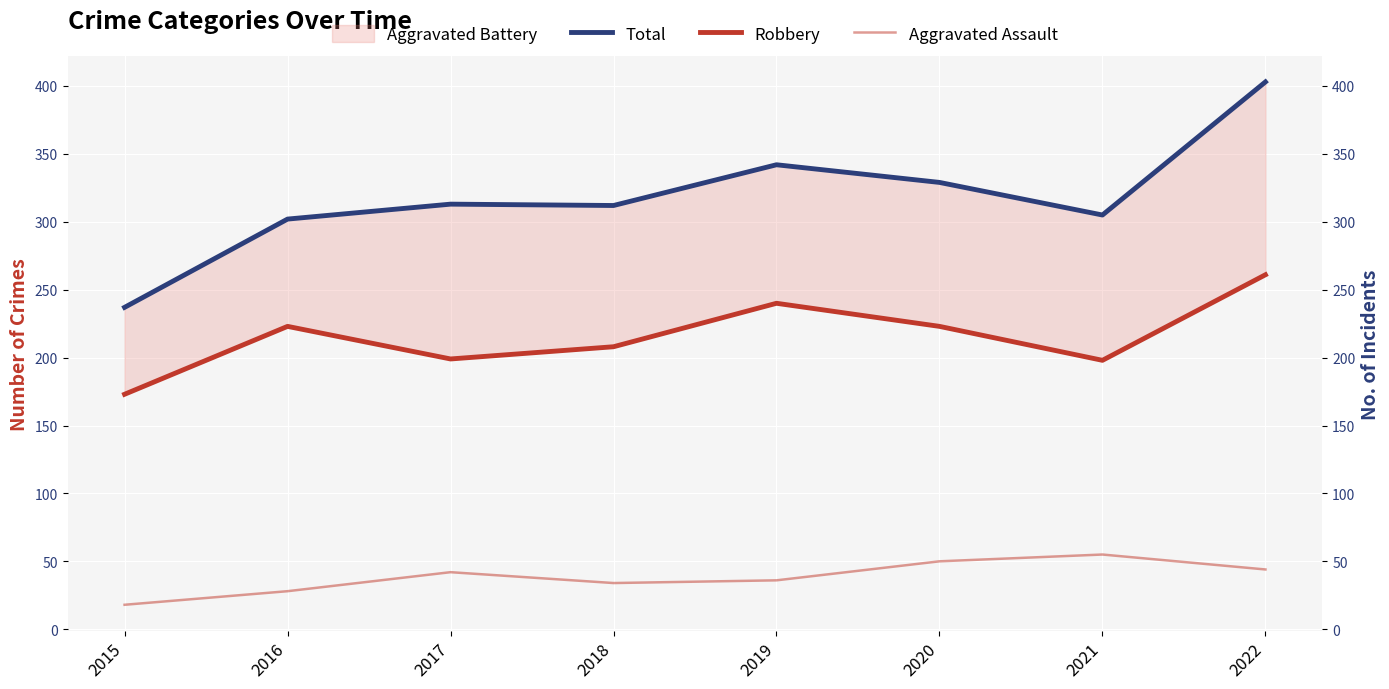

What is the difference between the Aggravated Assault values at 2015 and 2022?

26